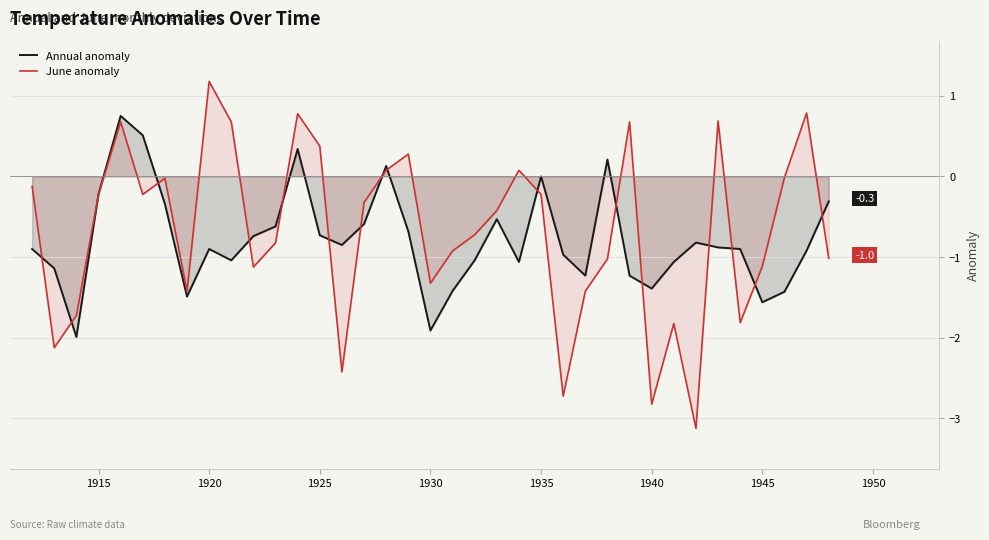

Which series has the largest range (max minus min)?

June anomaly